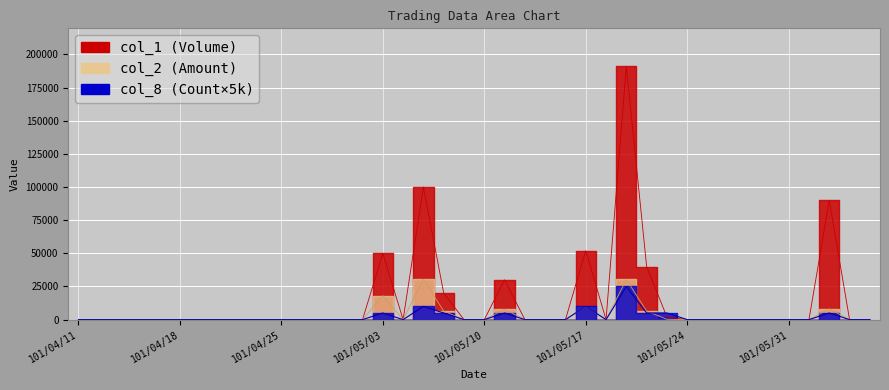

At which category is the sum across all series the highest?

101/05/21